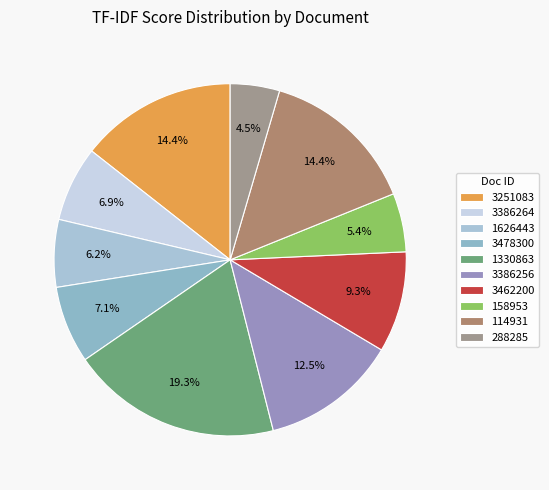

Is there any slice that represents more than half of the pie?

No